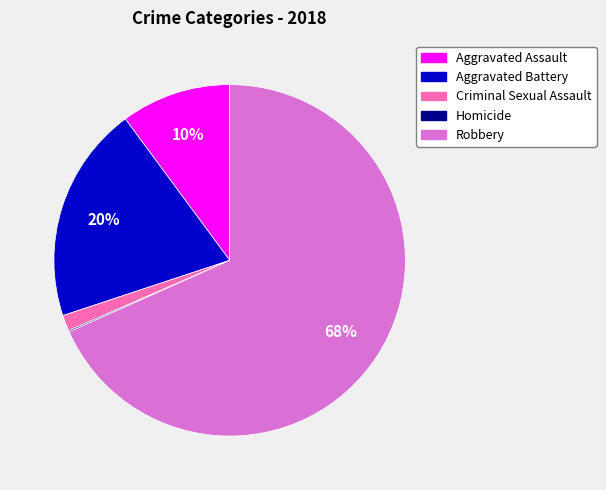

Which category has the biggest portion of the pie?

Robbery